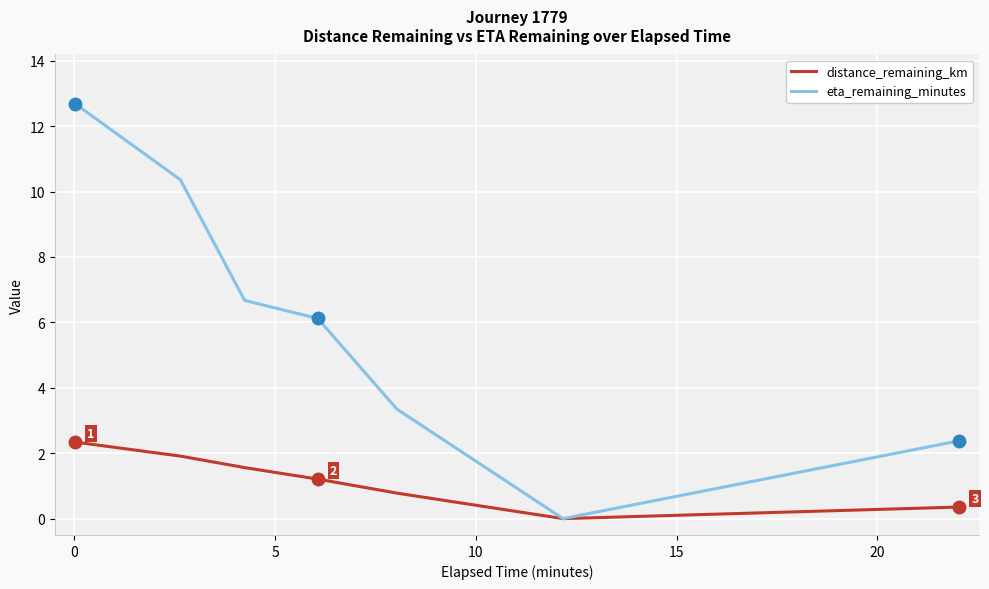

What is the greatest value displayed?

12.7